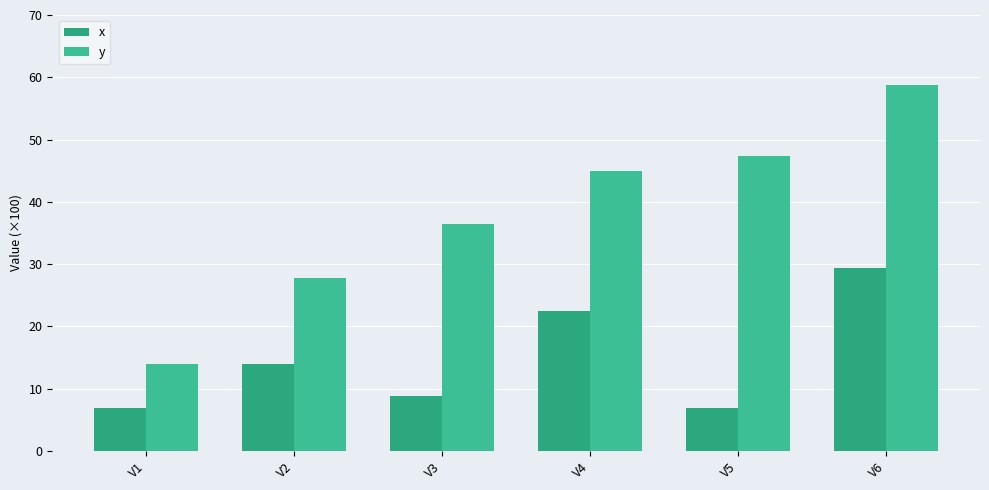

What is the average value of the y series?

38.2